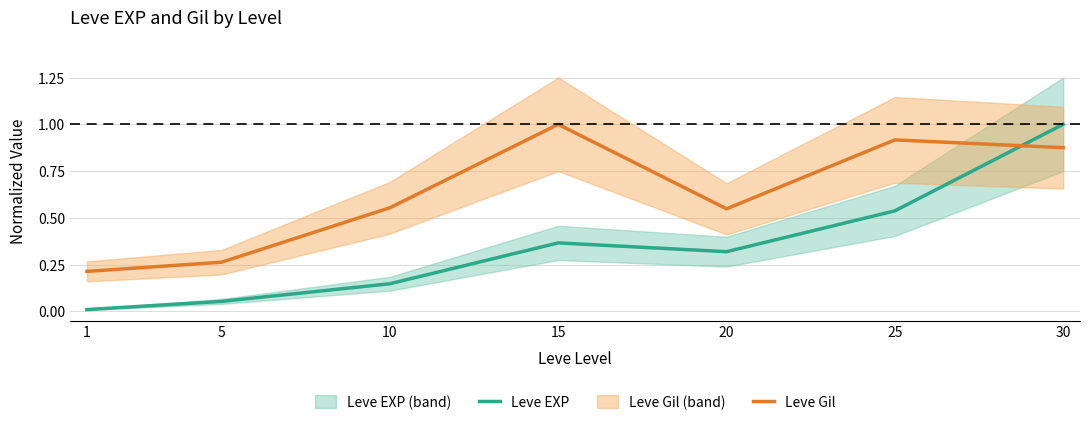

List the series in order of their peak value, highest first.

Leve EXP, Leve Gil